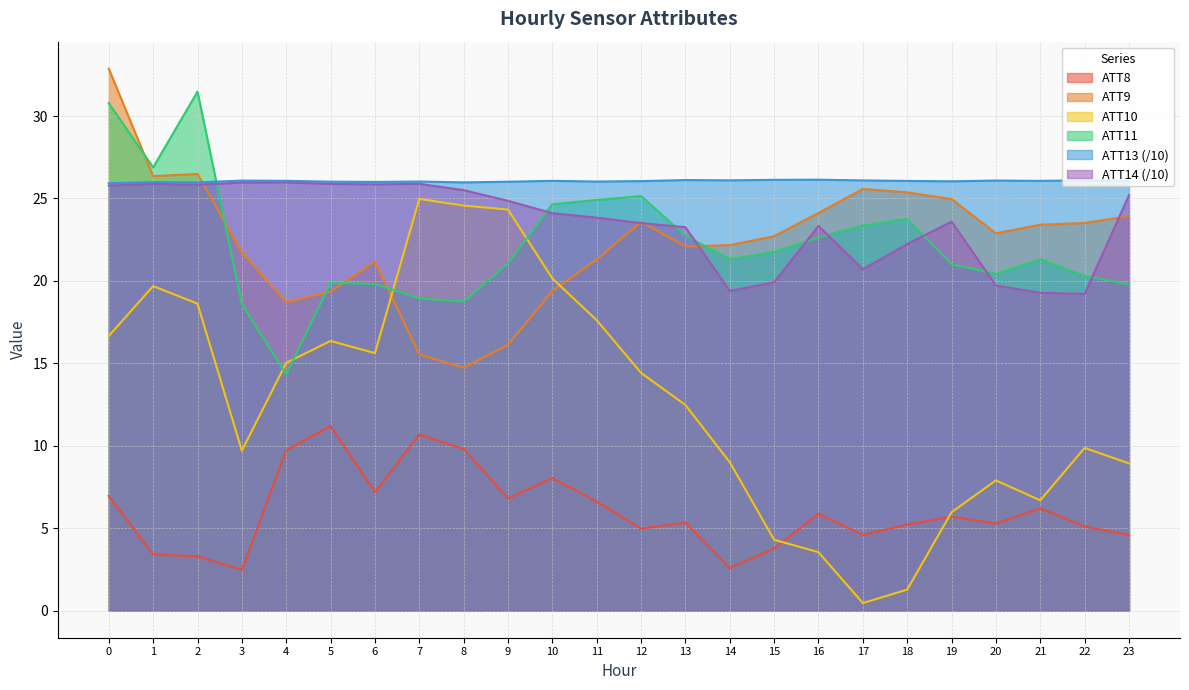

List the labels in order of ATT10 value, smallest first.

17, 18, 16, 15, 19, 21, 20, 23, 14, 3, 22, 13, 12, 4, 6, 5, 0, 11, 2, 1, 10, 9, 8, 7